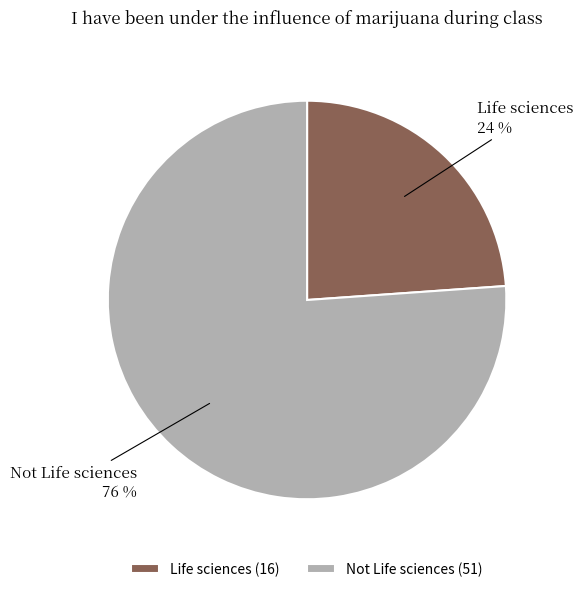

Combined, do Not Life sciences and Life sciences account for over 50%?

Yes